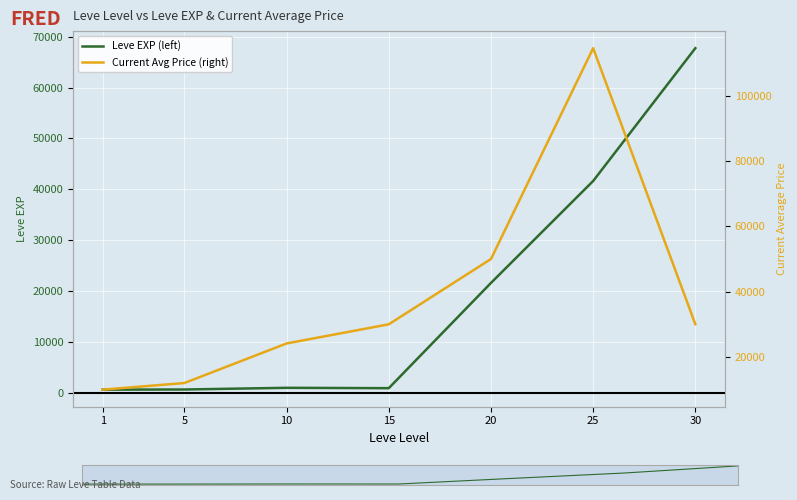

Which series has the largest total across all categories?

Current Avg Price (right)